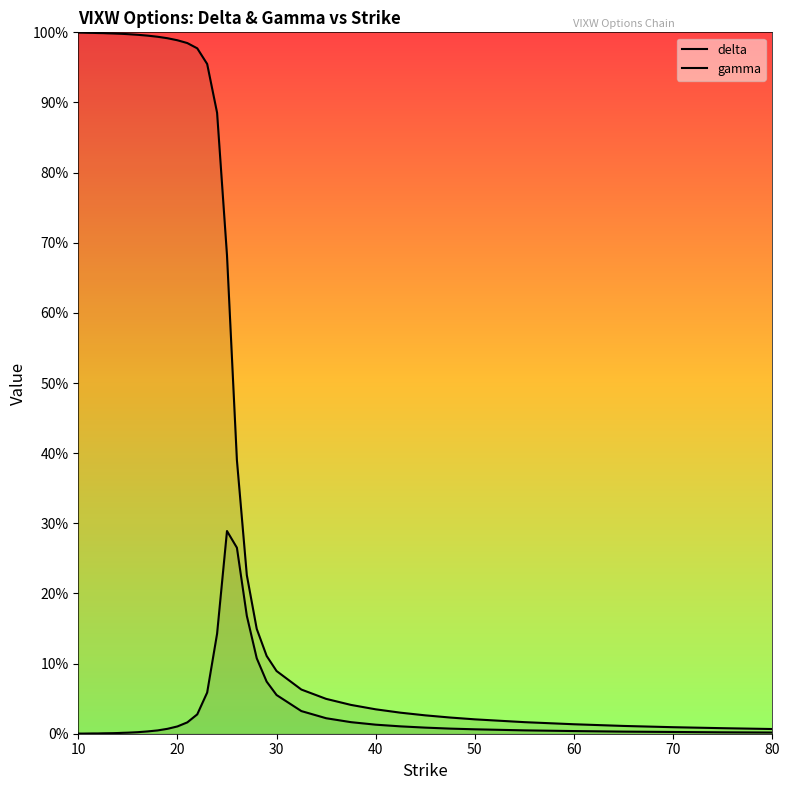

Reading left to right, transcribe all the data shown in this chart.

delta: 1.0	1.0	1.0	1.0	1.0	1.0	1.0	1.0	1.0	1.0	1.0	1.0	1.0	1.0	1.0	1.0	1.0	1.0	1.0	0.9	0.7	0.4	0.2	0.1	0.1	0.1	0.1	0.0	0.0	0.0	0.0	0.0	0.0	0.0	0.0	0.0	0.0	0.0	0.0	0.0
gamma: 0.0	0.0	0.0	0.0	0.0	0.0	0.0	0.0	0.0	0.0	0.0	0.0	0.0	0.0	0.0	0.0	0.0	0.0	0.1	0.1	0.3	0.3	0.2	0.1	0.1	0.1	0.0	0.0	0.0	0.0	0.0	0.0	0.0	0.0	0.0	0.0	0.0	0.0	0.0	0.0